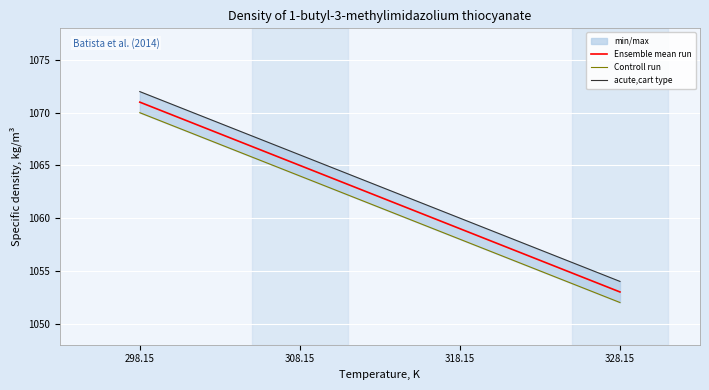

True or false: Controll run and acute,cart type cross at least once.

False